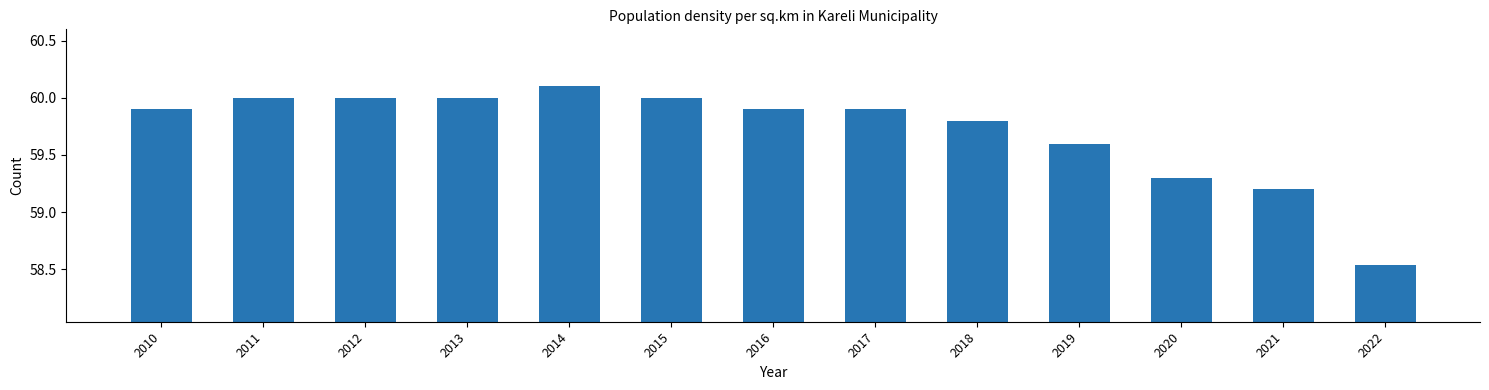

What is the maximum value shown in the chart?

60.1